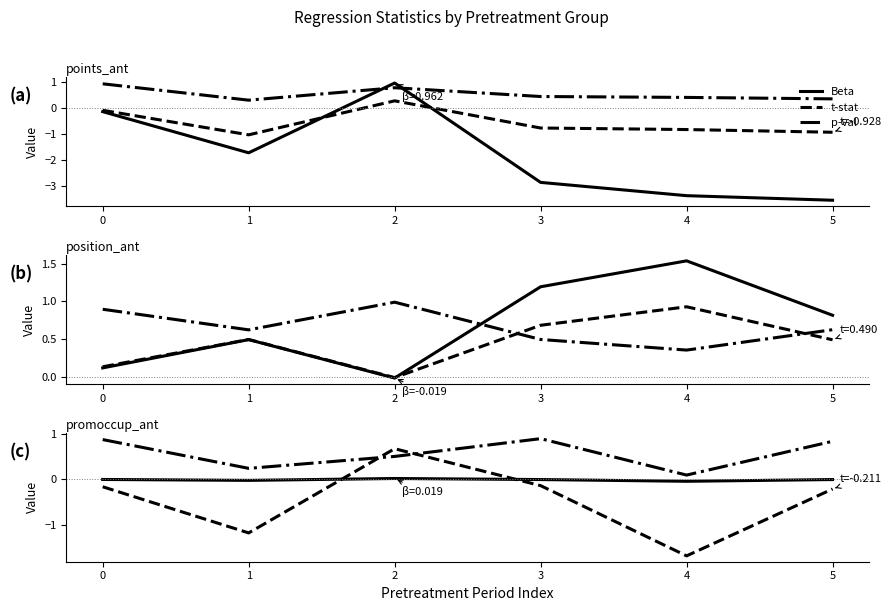

Is it true that t-stat equals -0.2 at 0?

False